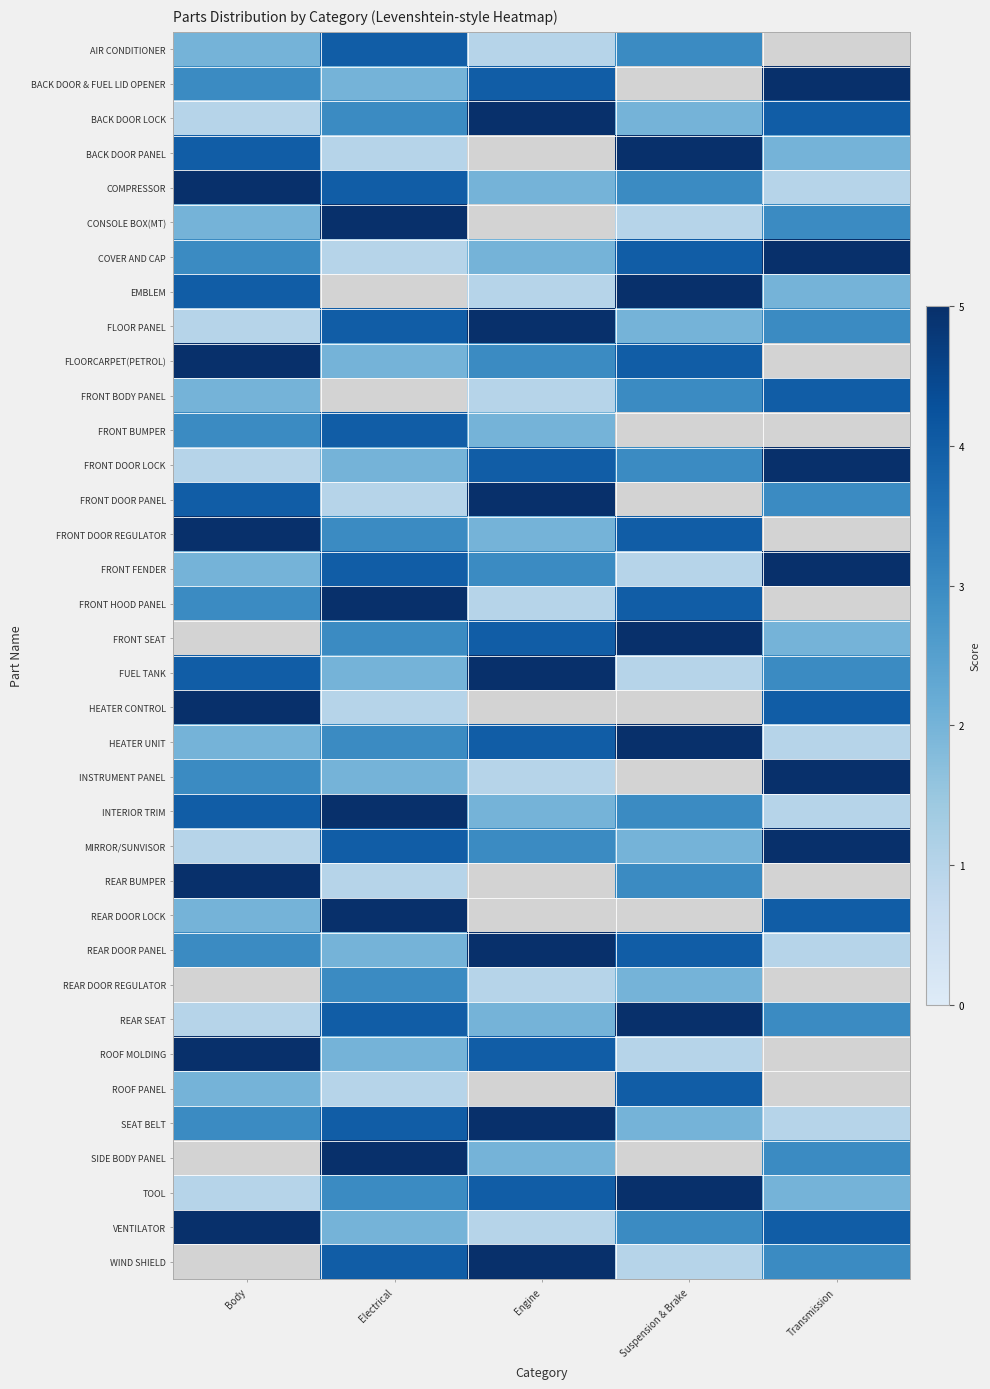

List the labels in order of FLOORCARPET(PETROL) value, smallest first.

Electrical, Engine, Suspension & Brake, Body, Transmission